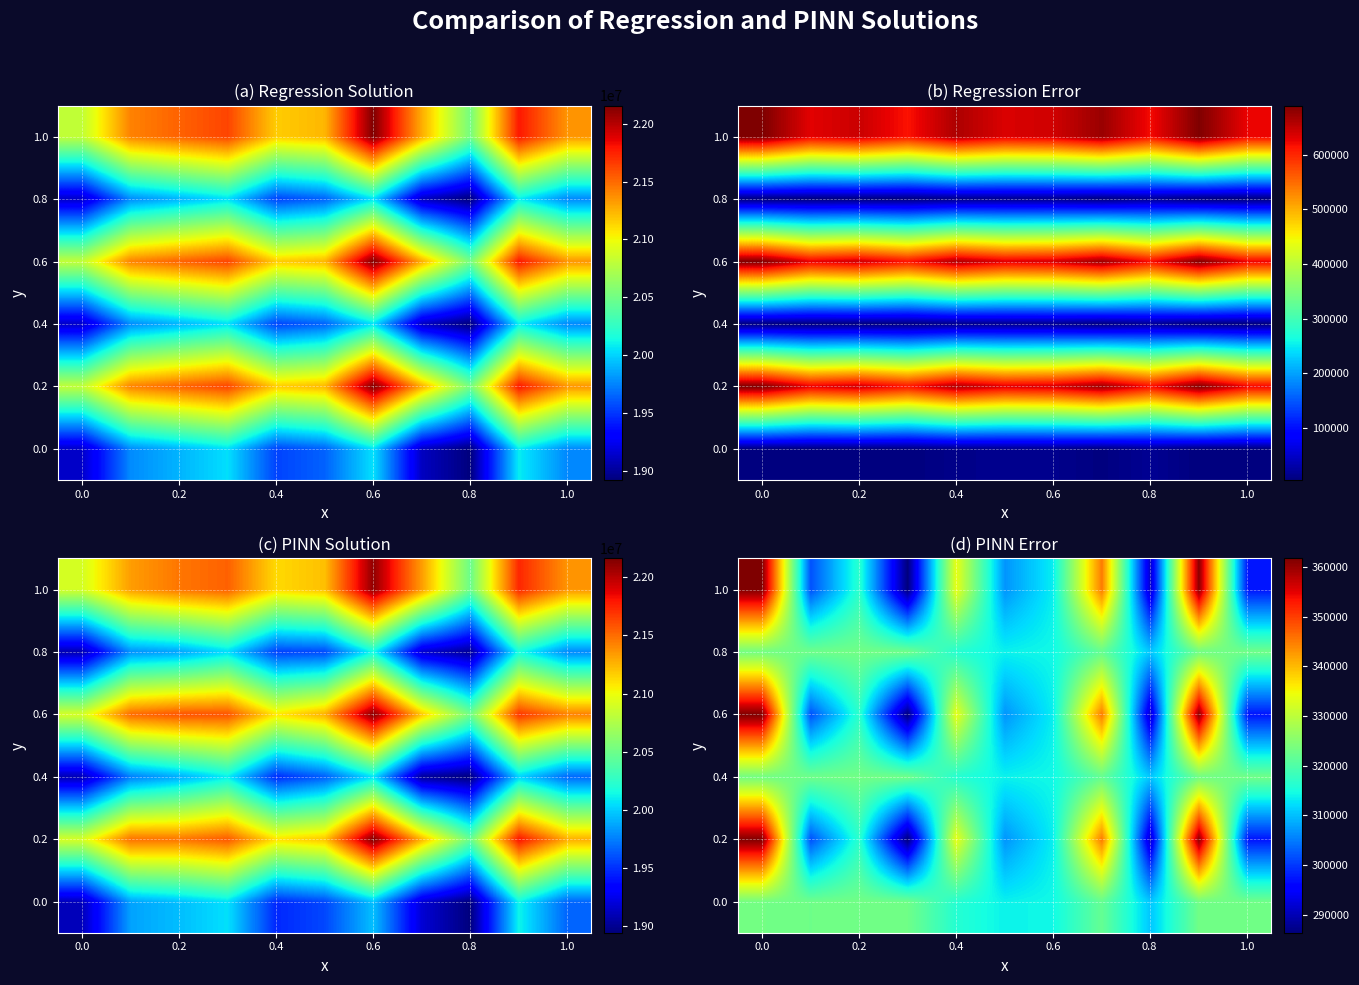

Between 6 and 0.2, which is larger?

0.2